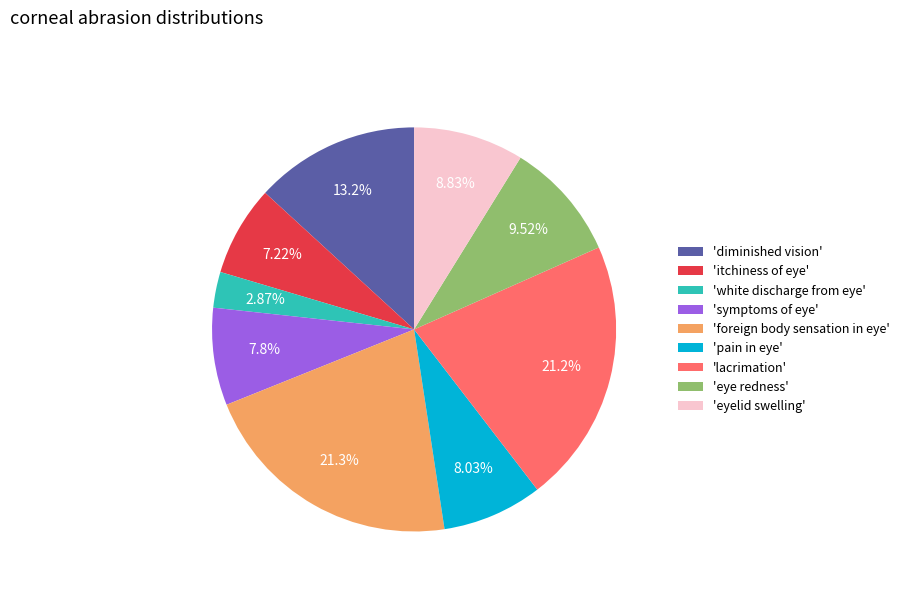

Is the sum of 'eye redness' and 'foreign body sensation in eye' greater than half?

No